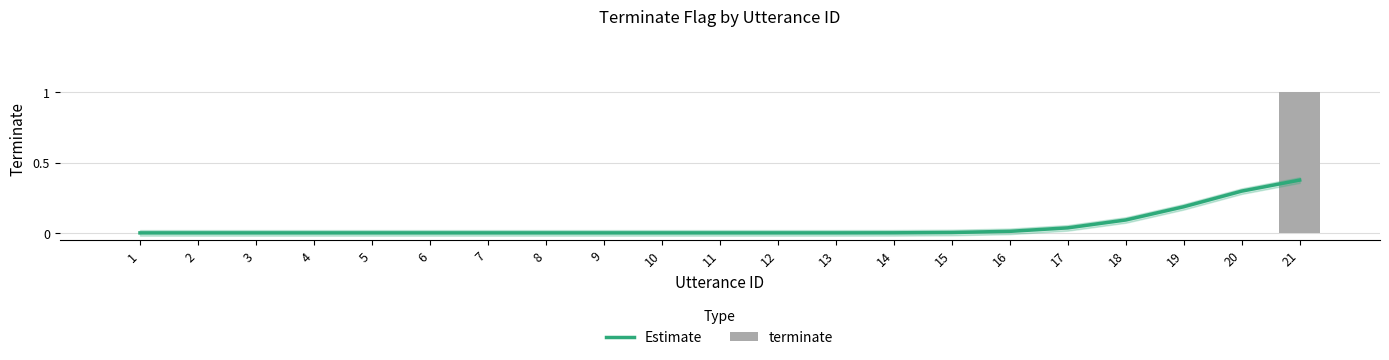

How many categories are shown in the chart?

21